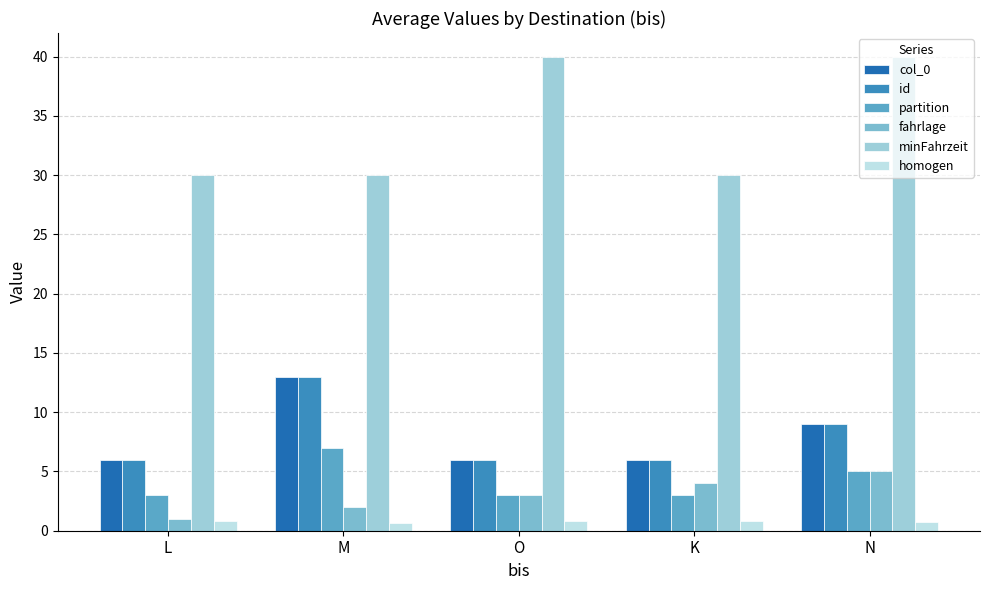

What is the difference between the second highest and second lowest values in the fahrlage series?

2.0